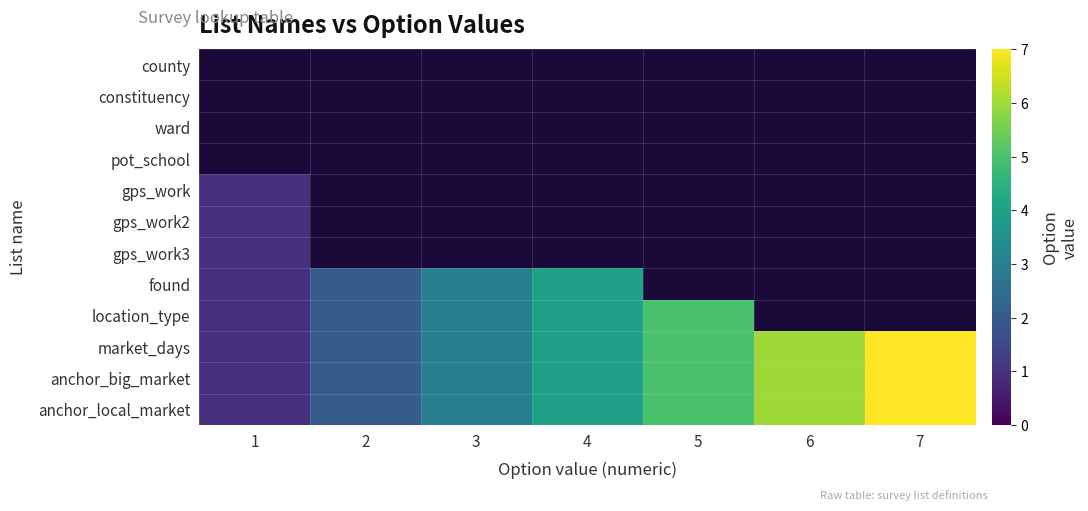

At which label does anchor_big_market first exceed 4?

5